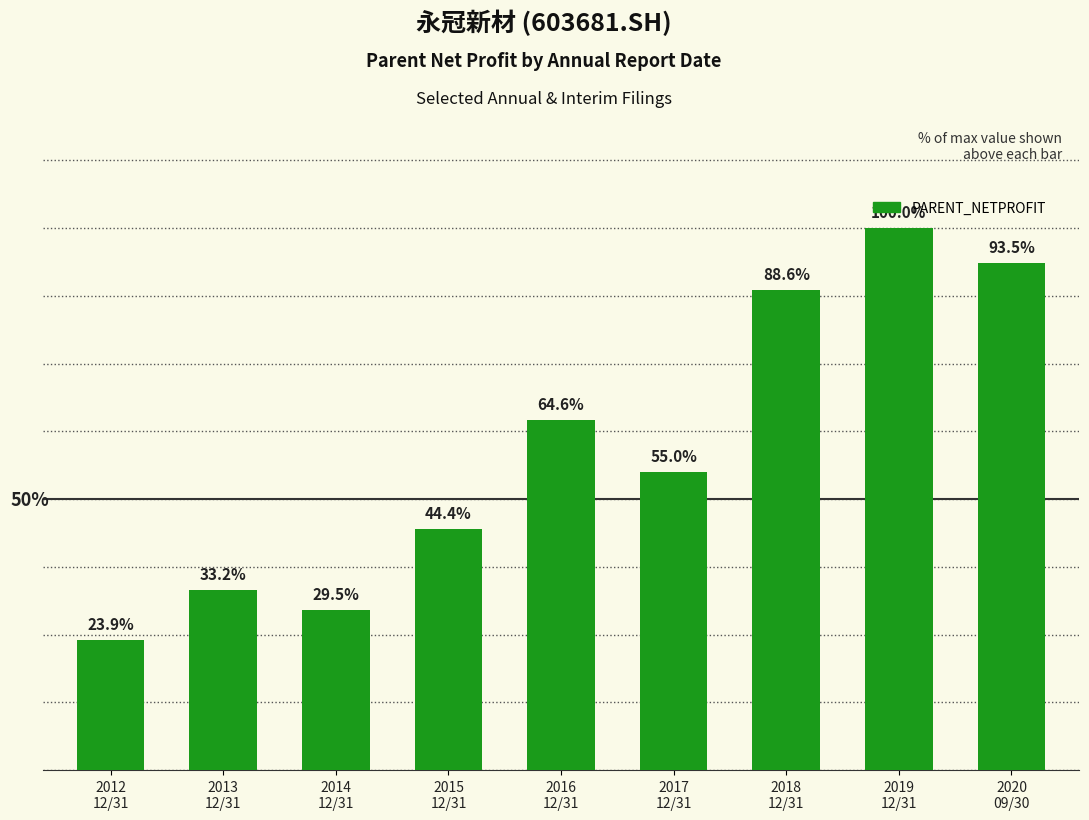

Does the chart contain any negative values?

No